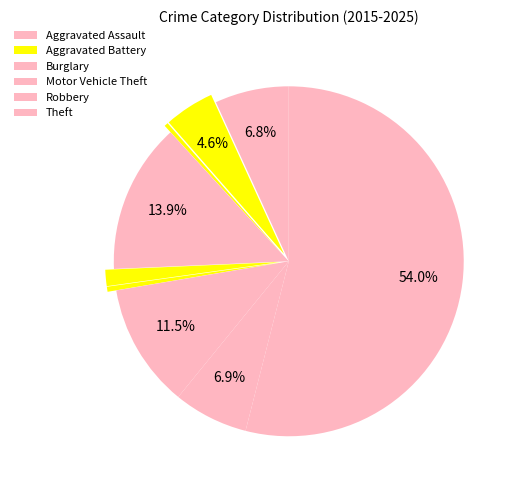

To the nearest percent, what is the average slice percentage?

11%